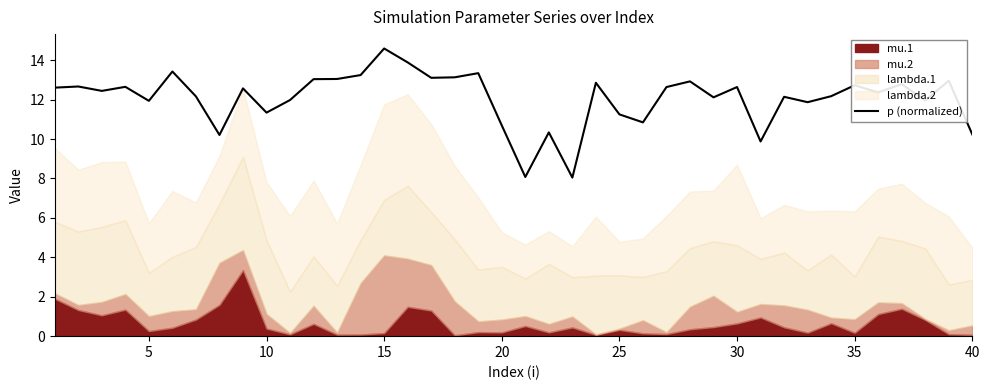

What is the maximum value for p (normalized)?

14.6